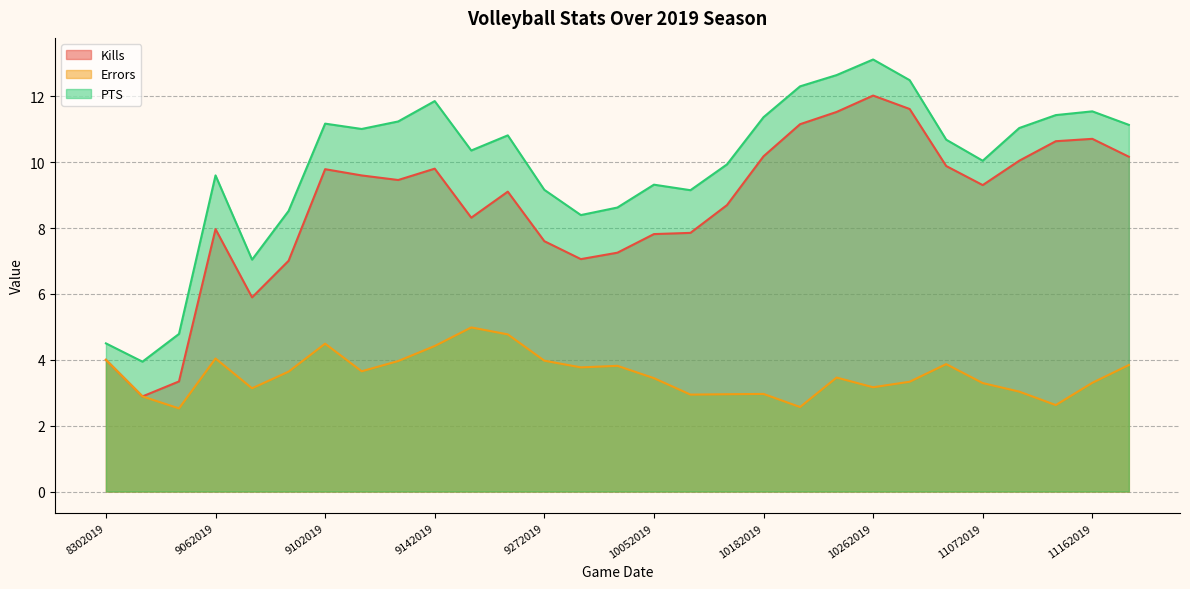

The value of Kills at 9102019 is 17.1. True or false?

False